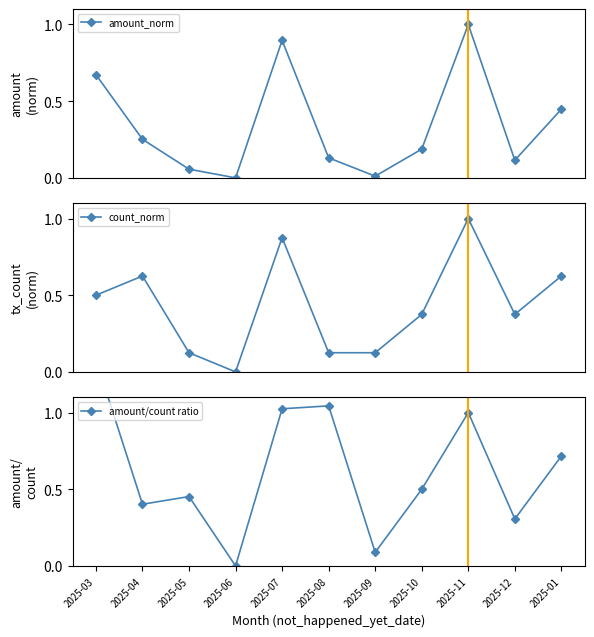

Which category has the highest value in the amount/count ratio series?

2025-03